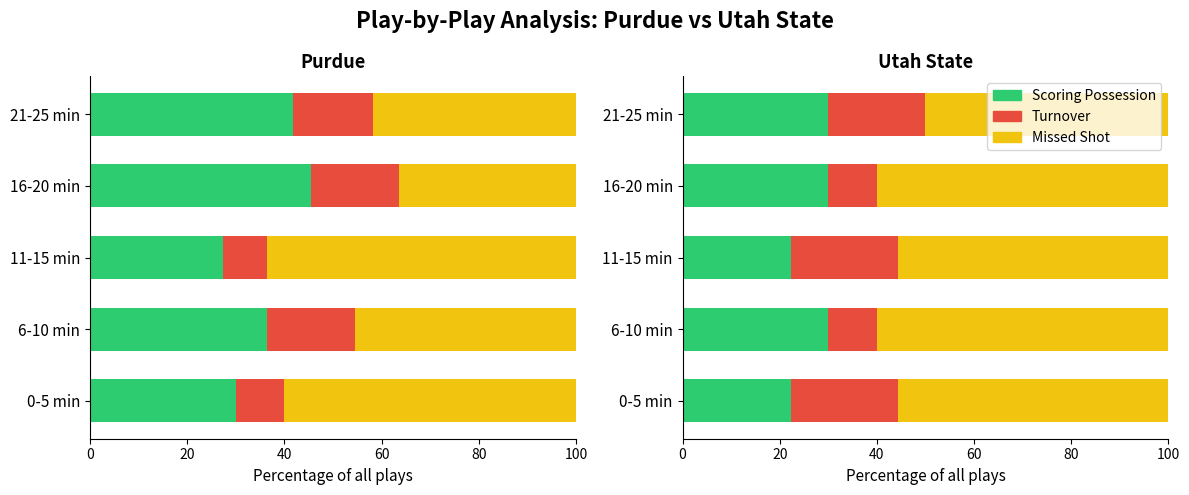

What is the total value across all series at 21-25 min?

100.0